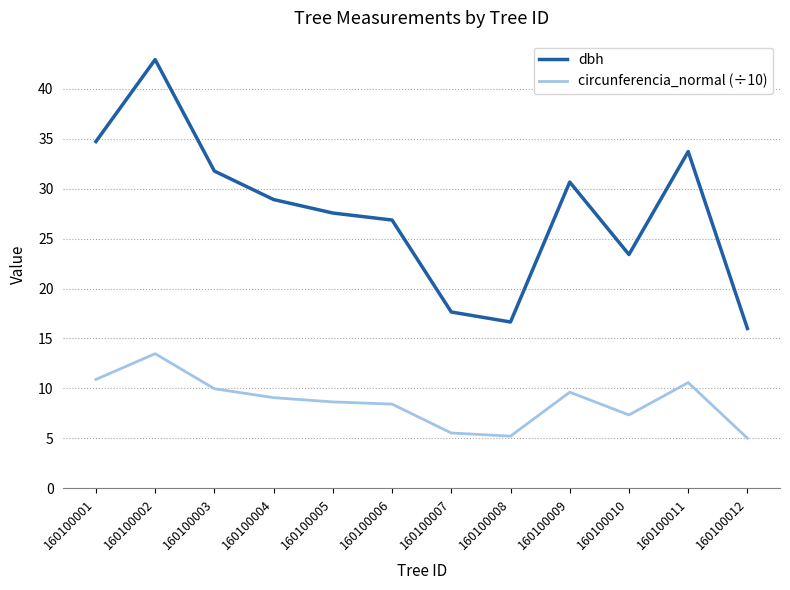

Count the number of data series in this chart.

2